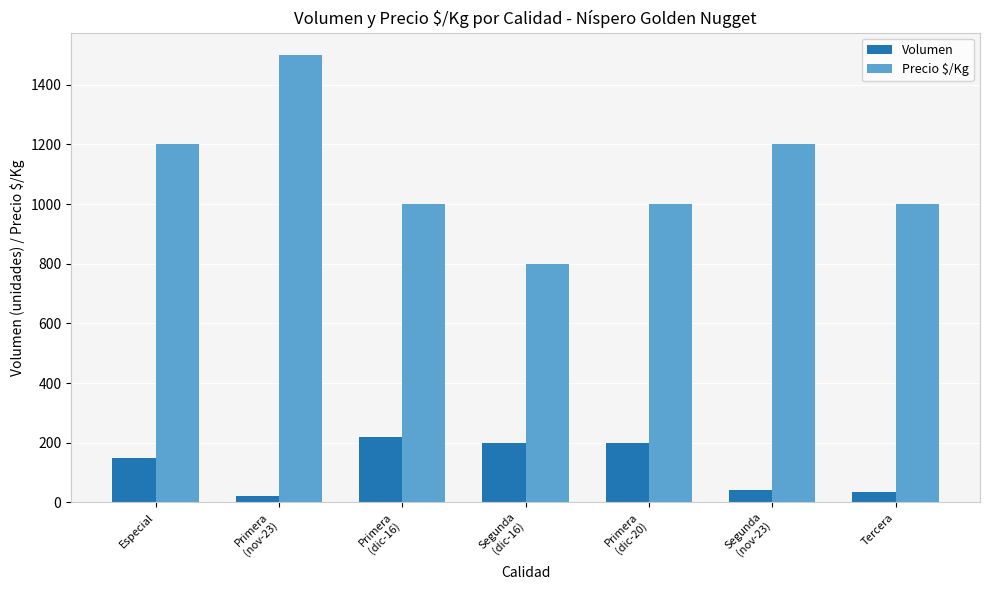

What is the sum of all Precio $/Kg values?

7700